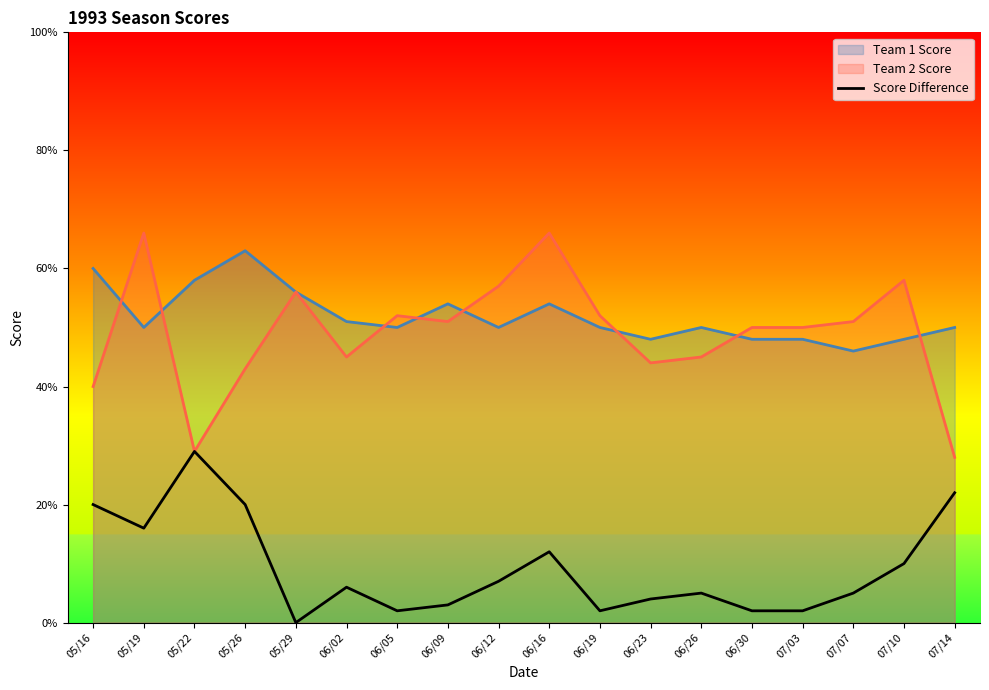

Does the chart display data point markers on the line(s)?

No